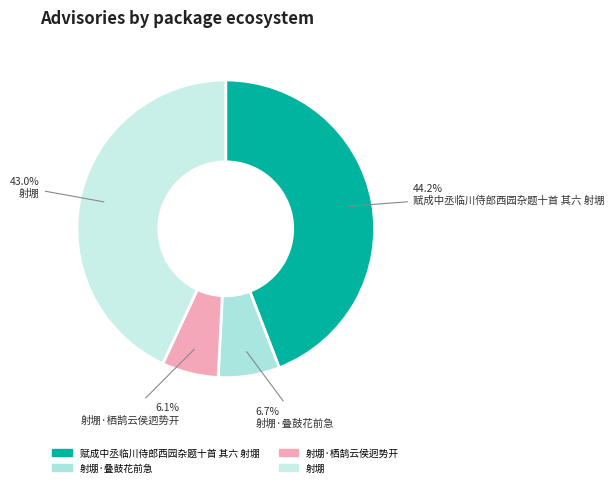

How many slices are in this pie chart?

4